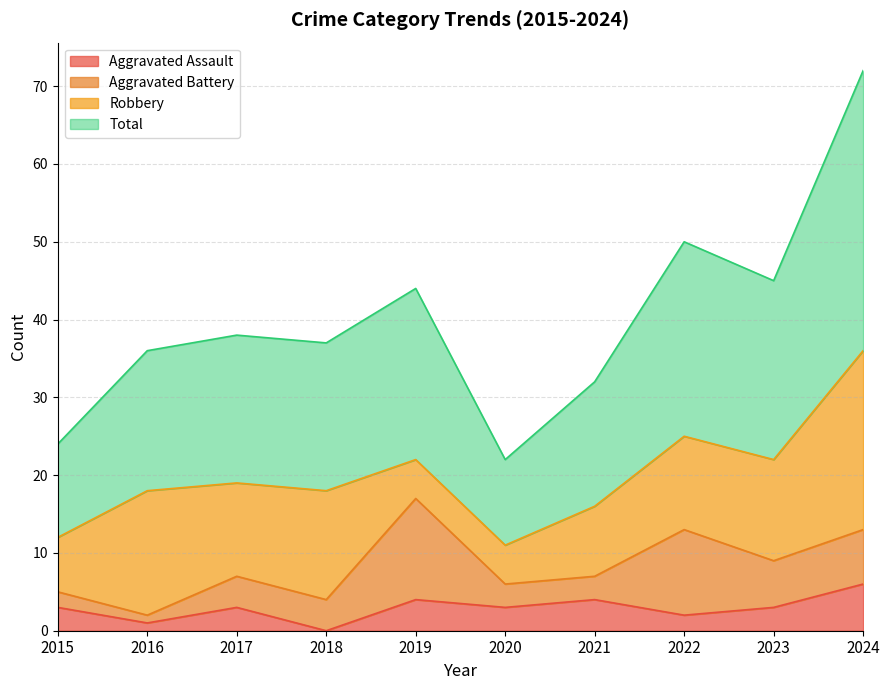

How many values in the Aggravated Assault series are below 3?

3